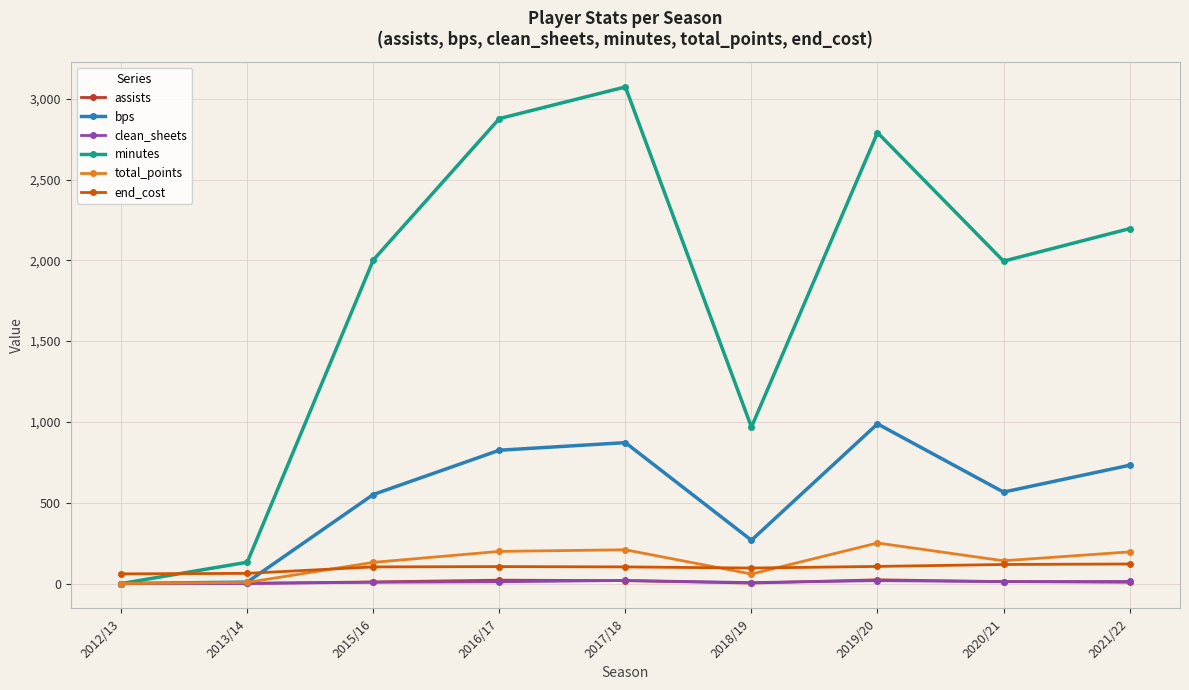

In minutes, how many points are higher than both neighbors (excluding endpoints)?

2